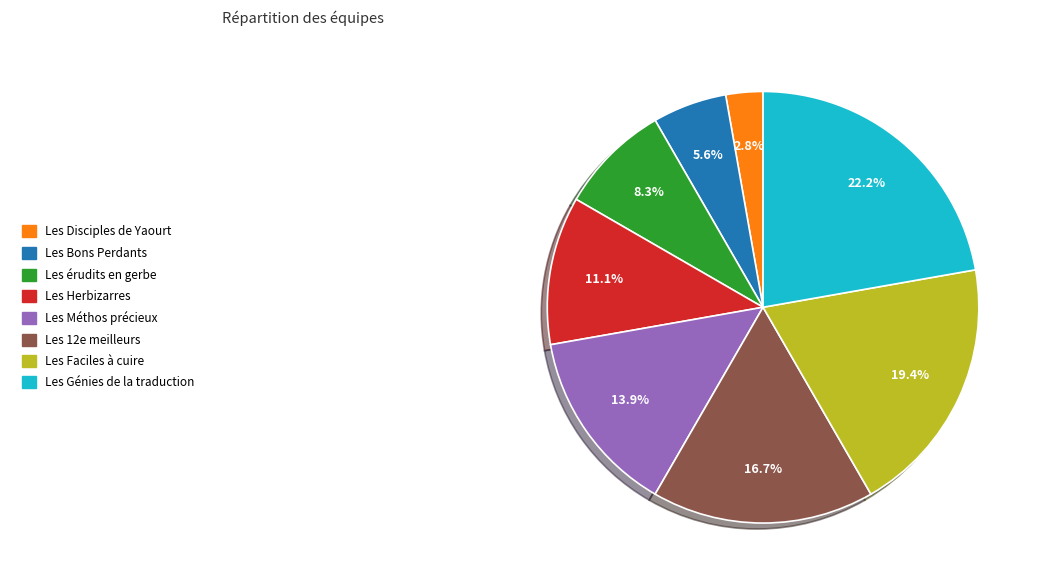

Does any single category account for the majority?

No